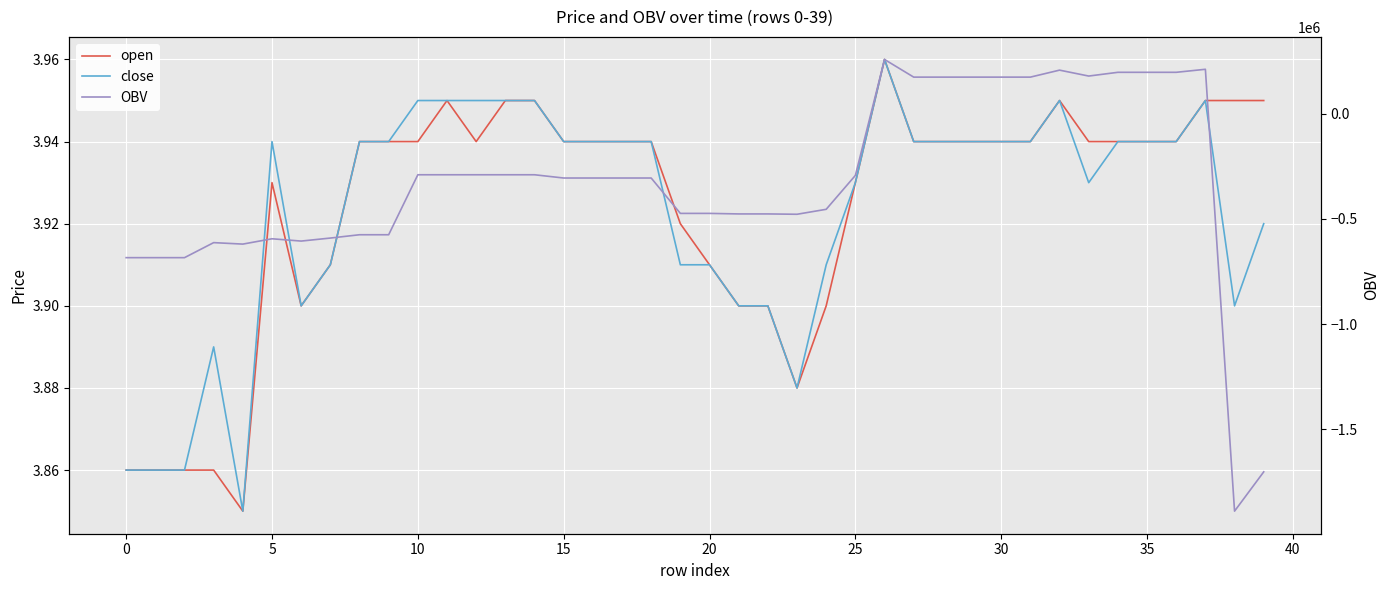

What is the difference between the second highest and second lowest values in the open series?

0.1